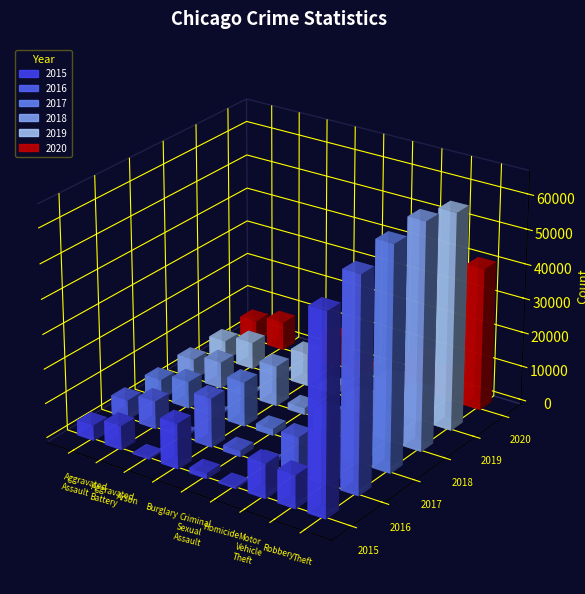

Which series has the widest spread of values?

2018